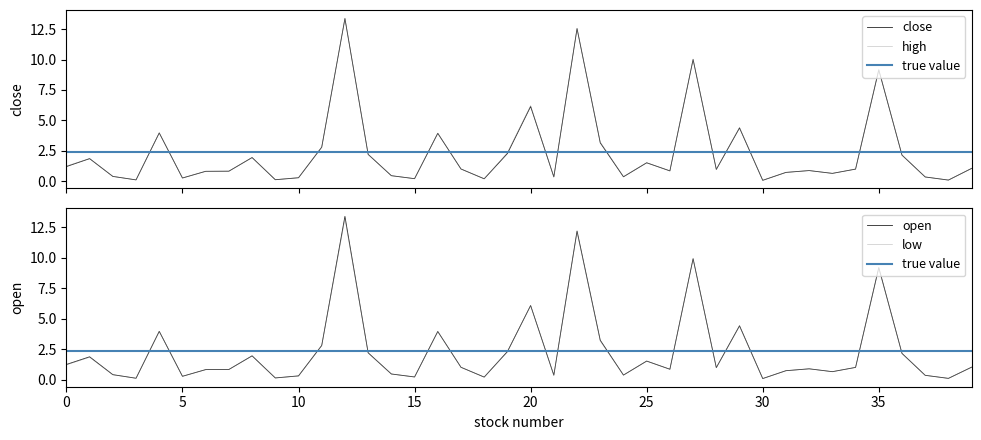

What is the maximum value for close?

13.4